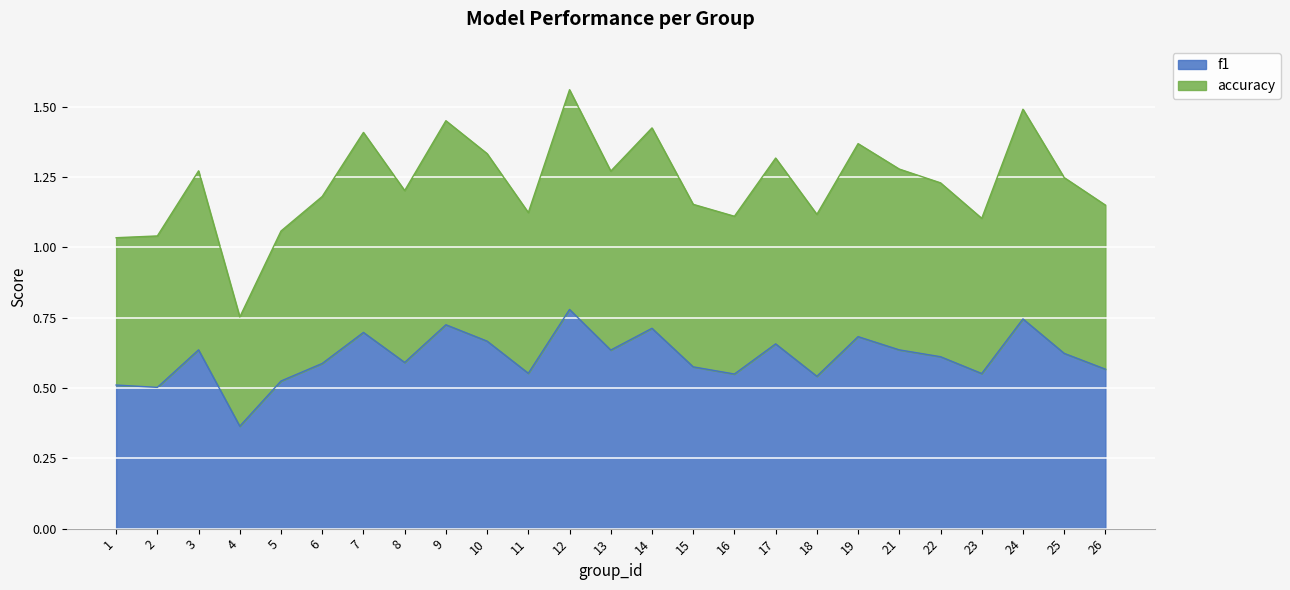

True or false: f1 and accuracy intersect in this chart.

False